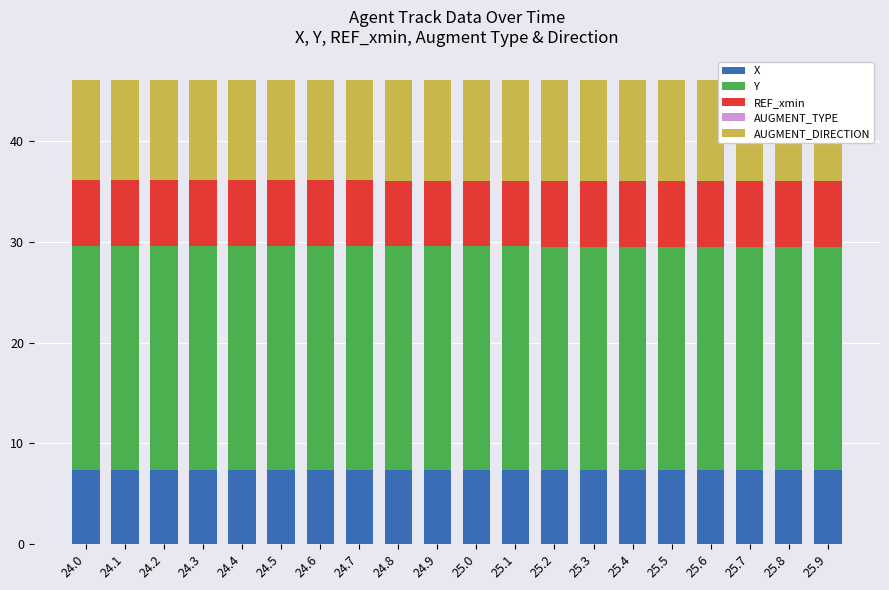

What is the label of the 17th bar from the left?

25.6